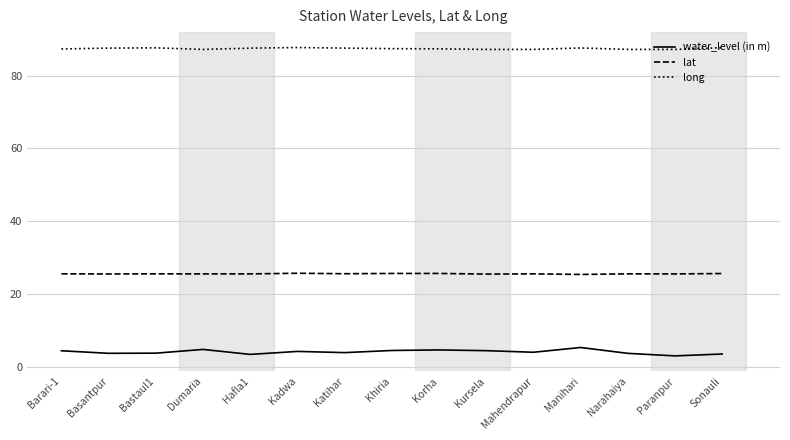

Is it true that lat equals 25.6 at Khiria?

True